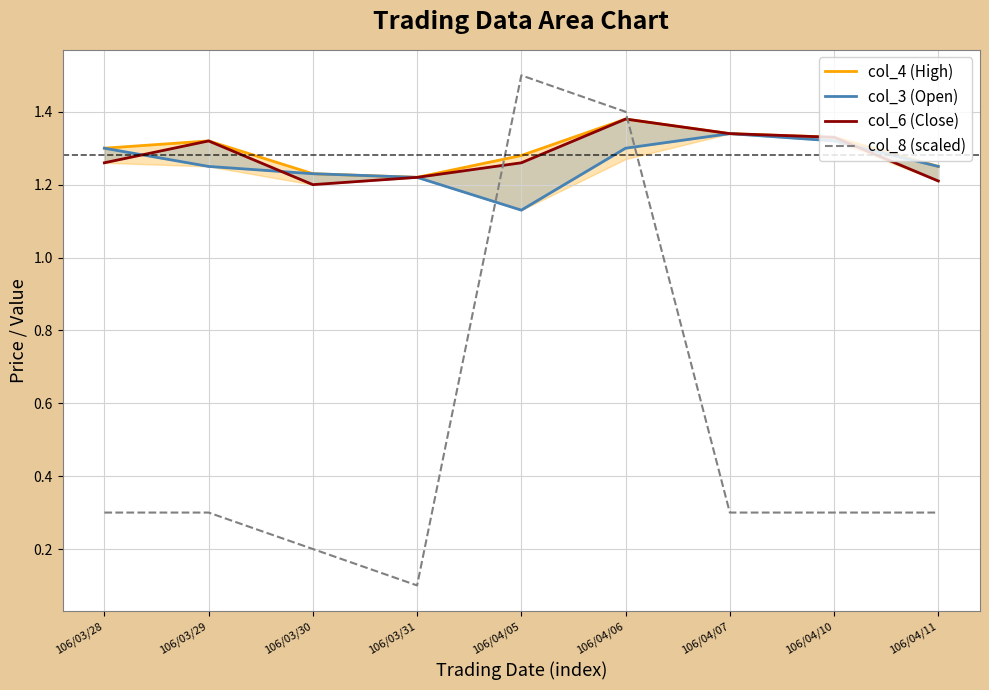

What is the label of the 2nd point from the left?

106/03/29